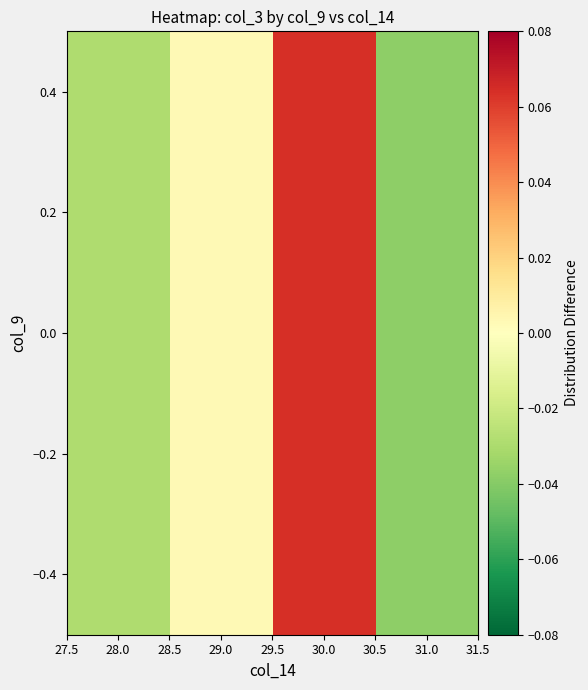

What is the greatest value displayed?

0.1